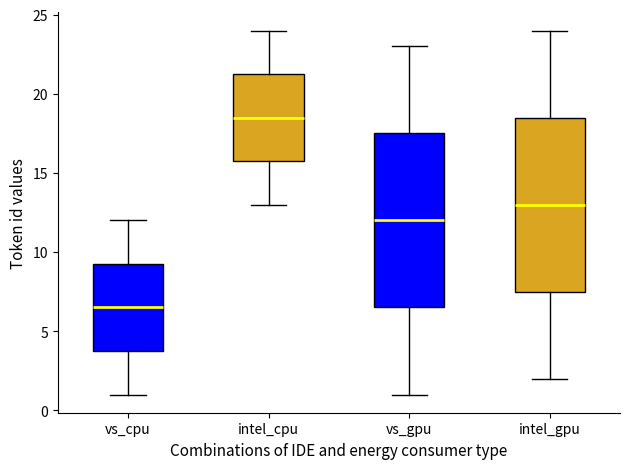

Reading left to right, read every box against the y-axis: the position of its median line, the range the box covers, and the ends of its whiskers. The values are not printed on the chart, so give them approximately, as read against the axis.

vs_cpu: median 6.5, box 4.0 to 9.5, whiskers 1.0 to 12.0
intel_cpu: median 18.5, box 16.0 to 21.5, whiskers 13.0 to 24.0
vs_gpu: median 12.0, box 6.5 to 17.5, whiskers 1.0 to 23.0
intel_gpu: median 13.0, box 7.5 to 18.5, whiskers 2.0 to 24.0